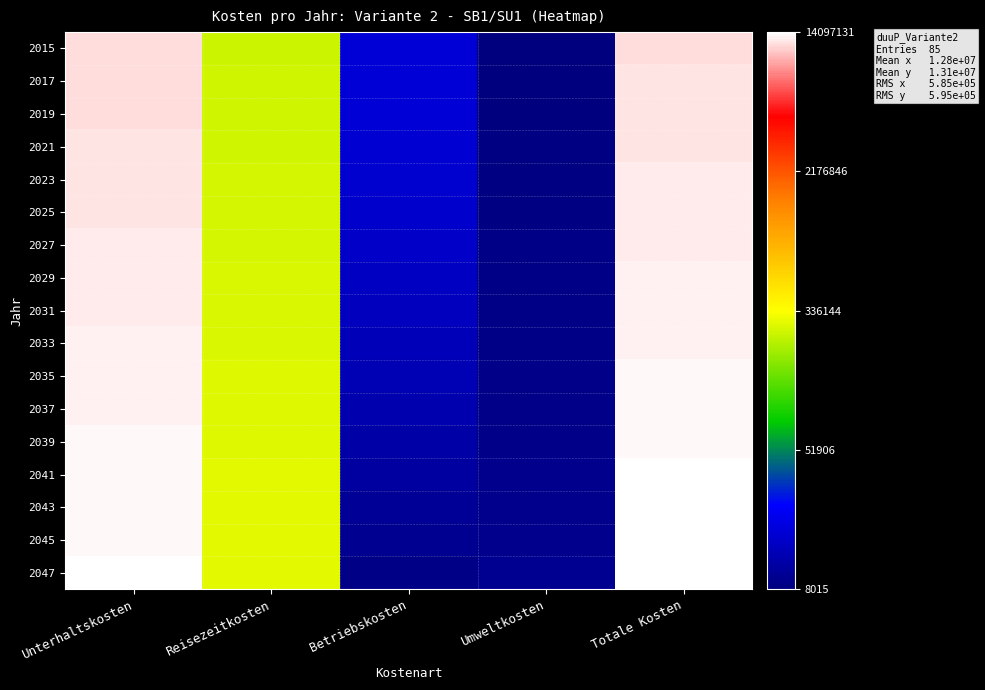

List the series in order of their peak value, highest first.

2047, 2045, 2043, 2041, 2039, 2037, 2035, 2033, 2031, 2029, 2027, 2025, 2023, 2021, 2019, 2017, 2015